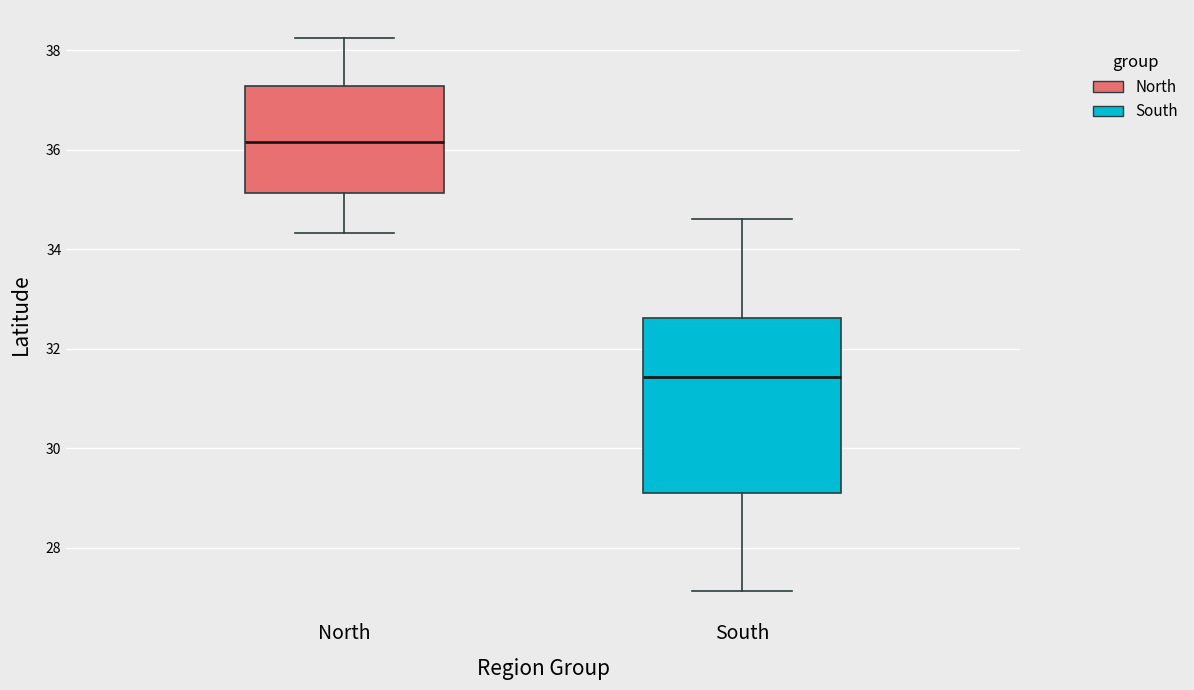

Reading left to right, transcribe this box plot: for each box, give where its median line is, the range the box spans, and where its two whiskers end, as read against the y-axis. The values are not printed on the chart, so give them approximately, as read against the axis.

North: median 36.2, box 35.2 to 37.2, whiskers 34.4 to 38.2
South: median 31.4, box 29.2 to 32.6, whiskers 27.2 to 34.6